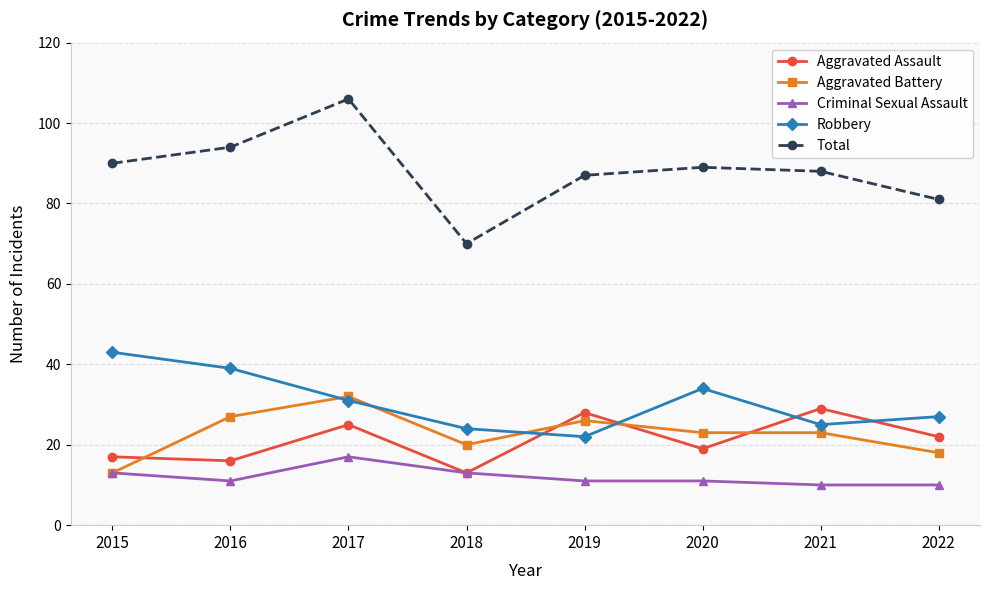

The Total series shows 137 at 2021. True or false?

False